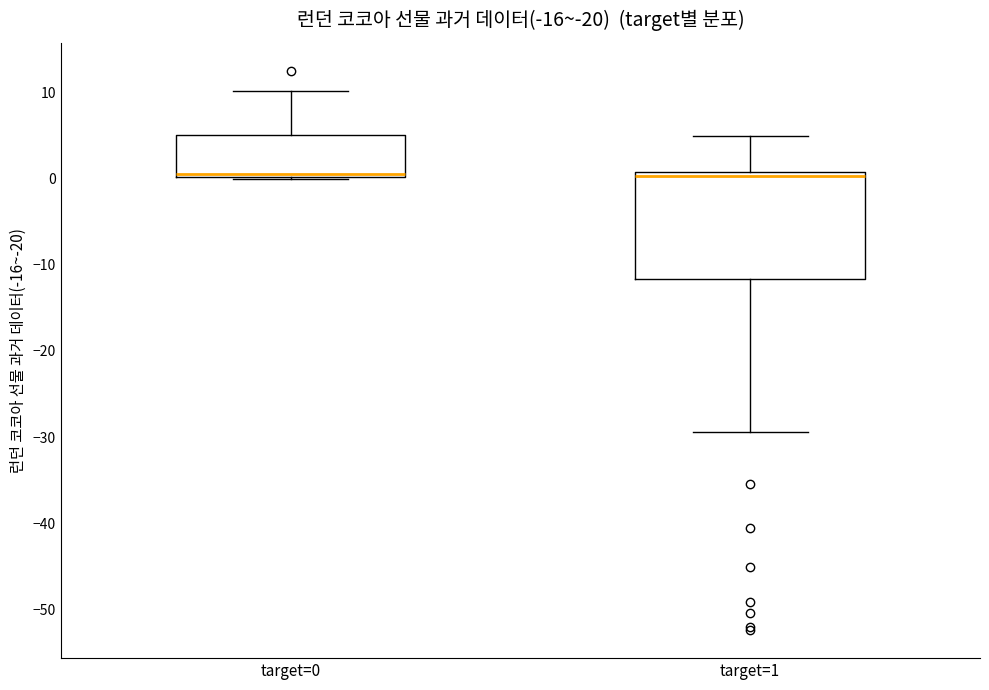

Which box is the tallest, from its lower edge to its upper edge?

target=1